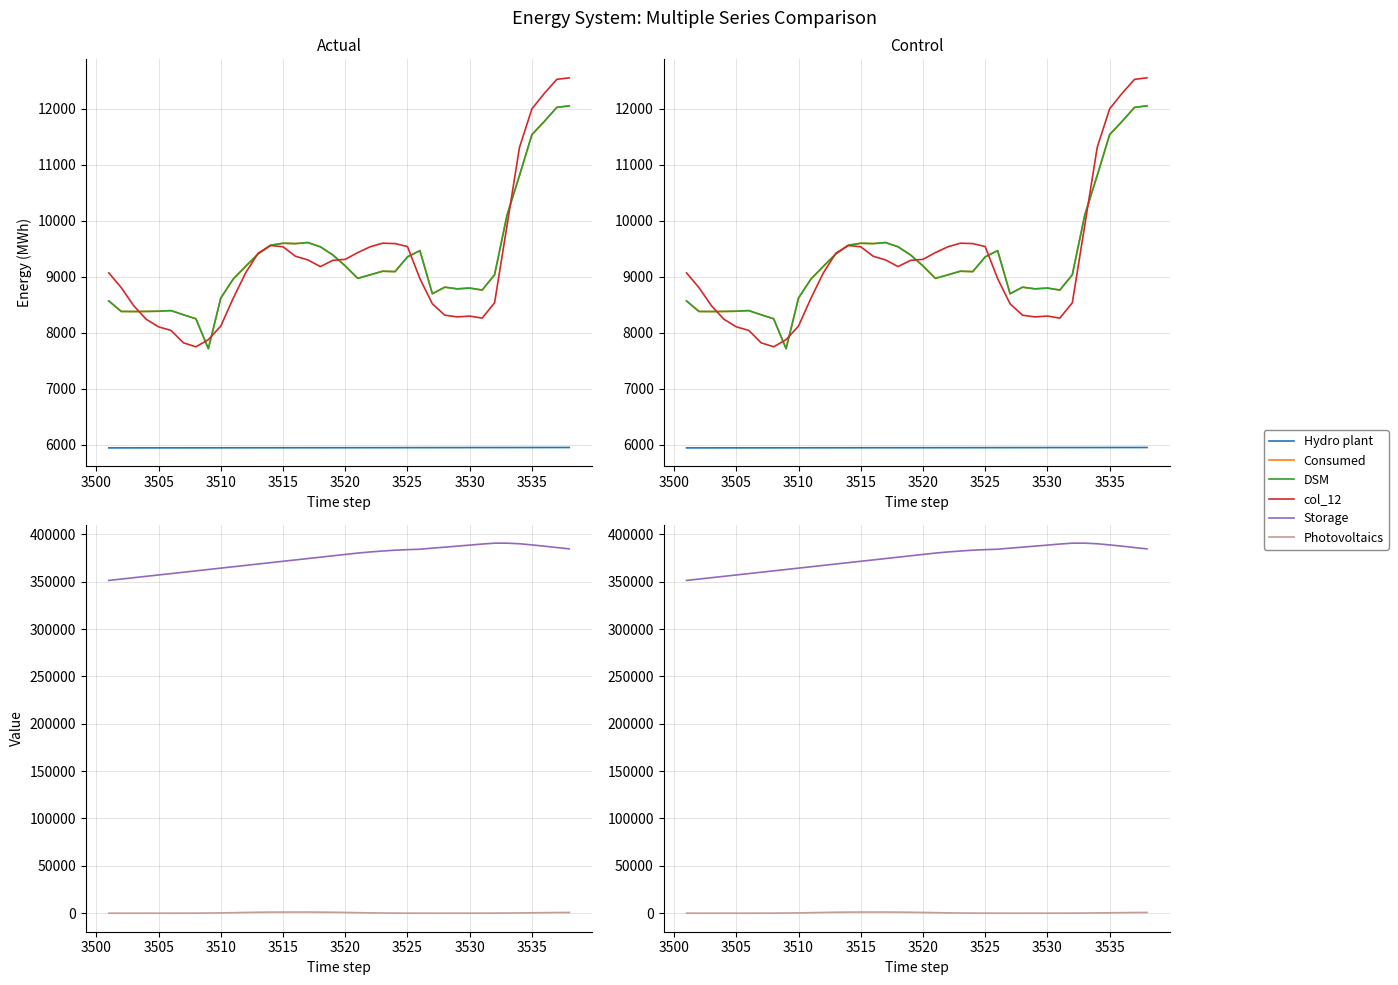

Count the number of categories in the chart.

38